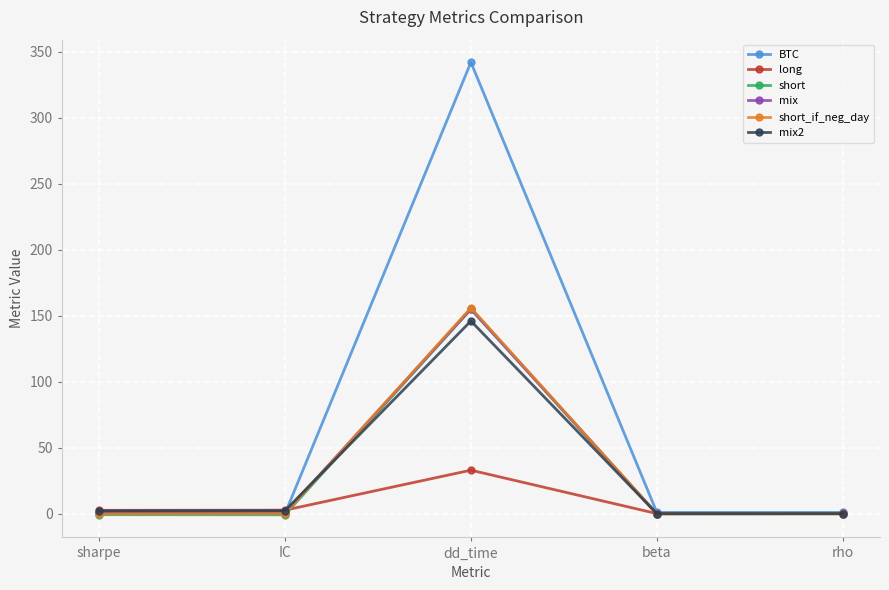

How many data points in short_if_neg_day are less than 0?

3